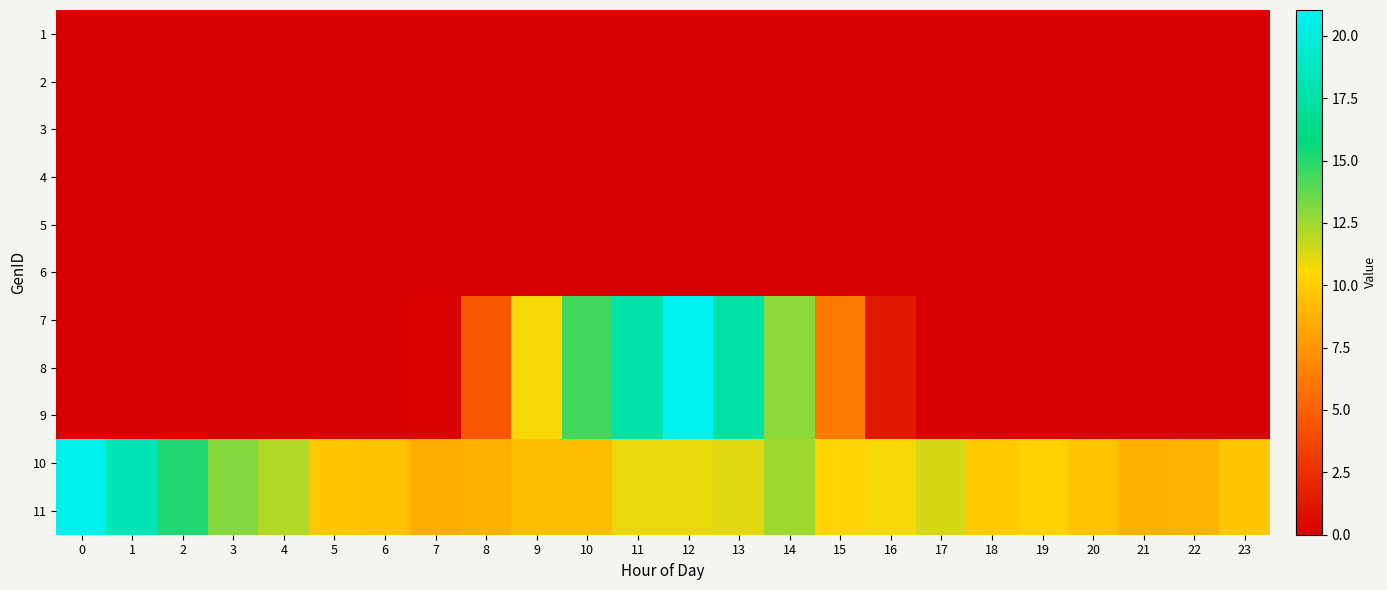

Reading right to left, what are all the values shown in this chart?

1: 23=0.0	22=0.0	21=0.0	20=0.0	19=0.0	18=0.0	17=0.0	16=0.0	15=0.0	14=0.0	13=0.0	12=0.0	11=0.0	10=0.0	9=0.0	8=0.0	7=0.0	6=0.0	5=0.0	4=0.0	3=0.0	2=0.0	1=0.0	0=0.0
2: 23=0.0	22=0.0	21=0.0	20=0.0	19=0.0	18=0.0	17=0.0	16=0.0	15=0.0	14=0.0	13=0.0	12=0.0	11=0.0	10=0.0	9=0.0	8=0.0	7=0.0	6=0.0	5=0.0	4=0.0	3=0.0	2=0.0	1=0.0	0=0.0
3: 23=0.0	22=0.0	21=0.0	20=0.0	19=0.0	18=0.0	17=0.0	16=0.0	15=0.0	14=0.0	13=0.0	12=0.0	11=0.0	10=0.0	9=0.0	8=0.0	7=0.0	6=0.0	5=0.0	4=0.0	3=0.0	2=0.0	1=0.0	0=0.0
4: 23=0.0	22=0.0	21=0.0	20=0.0	19=0.0	18=0.0	17=0.0	16=0.0	15=0.0	14=0.0	13=0.0	12=0.0	11=0.0	10=0.0	9=0.0	8=0.0	7=0.0	6=0.0	5=0.0	4=0.0	3=0.0	2=0.0	1=0.0	0=0.0
5: 23=0.0	22=0.0	21=0.0	20=0.0	19=0.0	18=0.0	17=0.0	16=0.0	15=0.0	14=0.0	13=0.0	12=0.0	11=0.0	10=0.0	9=0.0	8=0.0	7=0.0	6=0.0	5=0.0	4=0.0	3=0.0	2=0.0	1=0.0	0=0.0
6: 23=0.0	22=0.0	21=0.0	20=0.0	19=0.0	18=0.0	17=0.0	16=0.0	15=0.0	14=0.0	13=0.0	12=0.0	11=0.0	10=0.0	9=0.0	8=0.0	7=0.0	6=0.0	5=0.0	4=0.0	3=0.0	2=0.0	1=0.0	0=0.0
7: 23=0.0	22=0.0	21=0.0	20=0.0	19=0.0	18=0.0	17=0.0	16=1.3	15=6.2	14=12.9	13=17.6	12=21.0	11=17.7	10=14.4	9=10.7	8=4.5	7=0.2	6=0.0	5=0.0	4=0.0	3=0.0	2=0.0	1=0.0	0=0.0
8: 23=0.0	22=0.0	21=0.0	20=0.0	19=0.0	18=0.0	17=0.0	16=1.3	15=6.2	14=12.9	13=17.6	12=21.0	11=17.7	10=14.4	9=10.7	8=4.5	7=0.2	6=0.0	5=0.0	4=0.0	3=0.0	2=0.0	1=0.0	0=0.0
9: 23=0.0	22=0.0	21=0.0	20=0.0	19=0.0	18=0.0	17=0.0	16=1.3	15=6.2	14=12.9	13=17.6	12=21.0	11=17.7	10=14.4	9=10.7	8=4.5	7=0.2	6=0.0	5=0.0	4=0.0	3=0.0	2=0.0	1=0.0	0=0.0
10: 23=9.8	22=8.9	21=8.7	20=9.6	19=10.3	18=9.9	17=11.3	16=10.7	15=10.3	14=12.5	13=11.1	12=11.0	11=11.0	10=9.4	9=9.4	8=8.8	7=8.6	6=9.5	5=9.7	4=12.1	3=13.0	2=15.0	1=18.3	0=20.8
11: 23=9.8	22=8.9	21=8.7	20=9.6	19=10.3	18=9.9	17=11.3	16=10.7	15=10.3	14=12.5	13=11.1	12=11.0	11=11.0	10=9.4	9=9.4	8=8.8	7=8.6	6=9.5	5=9.7	4=12.1	3=13.0	2=15.0	1=18.3	0=20.8